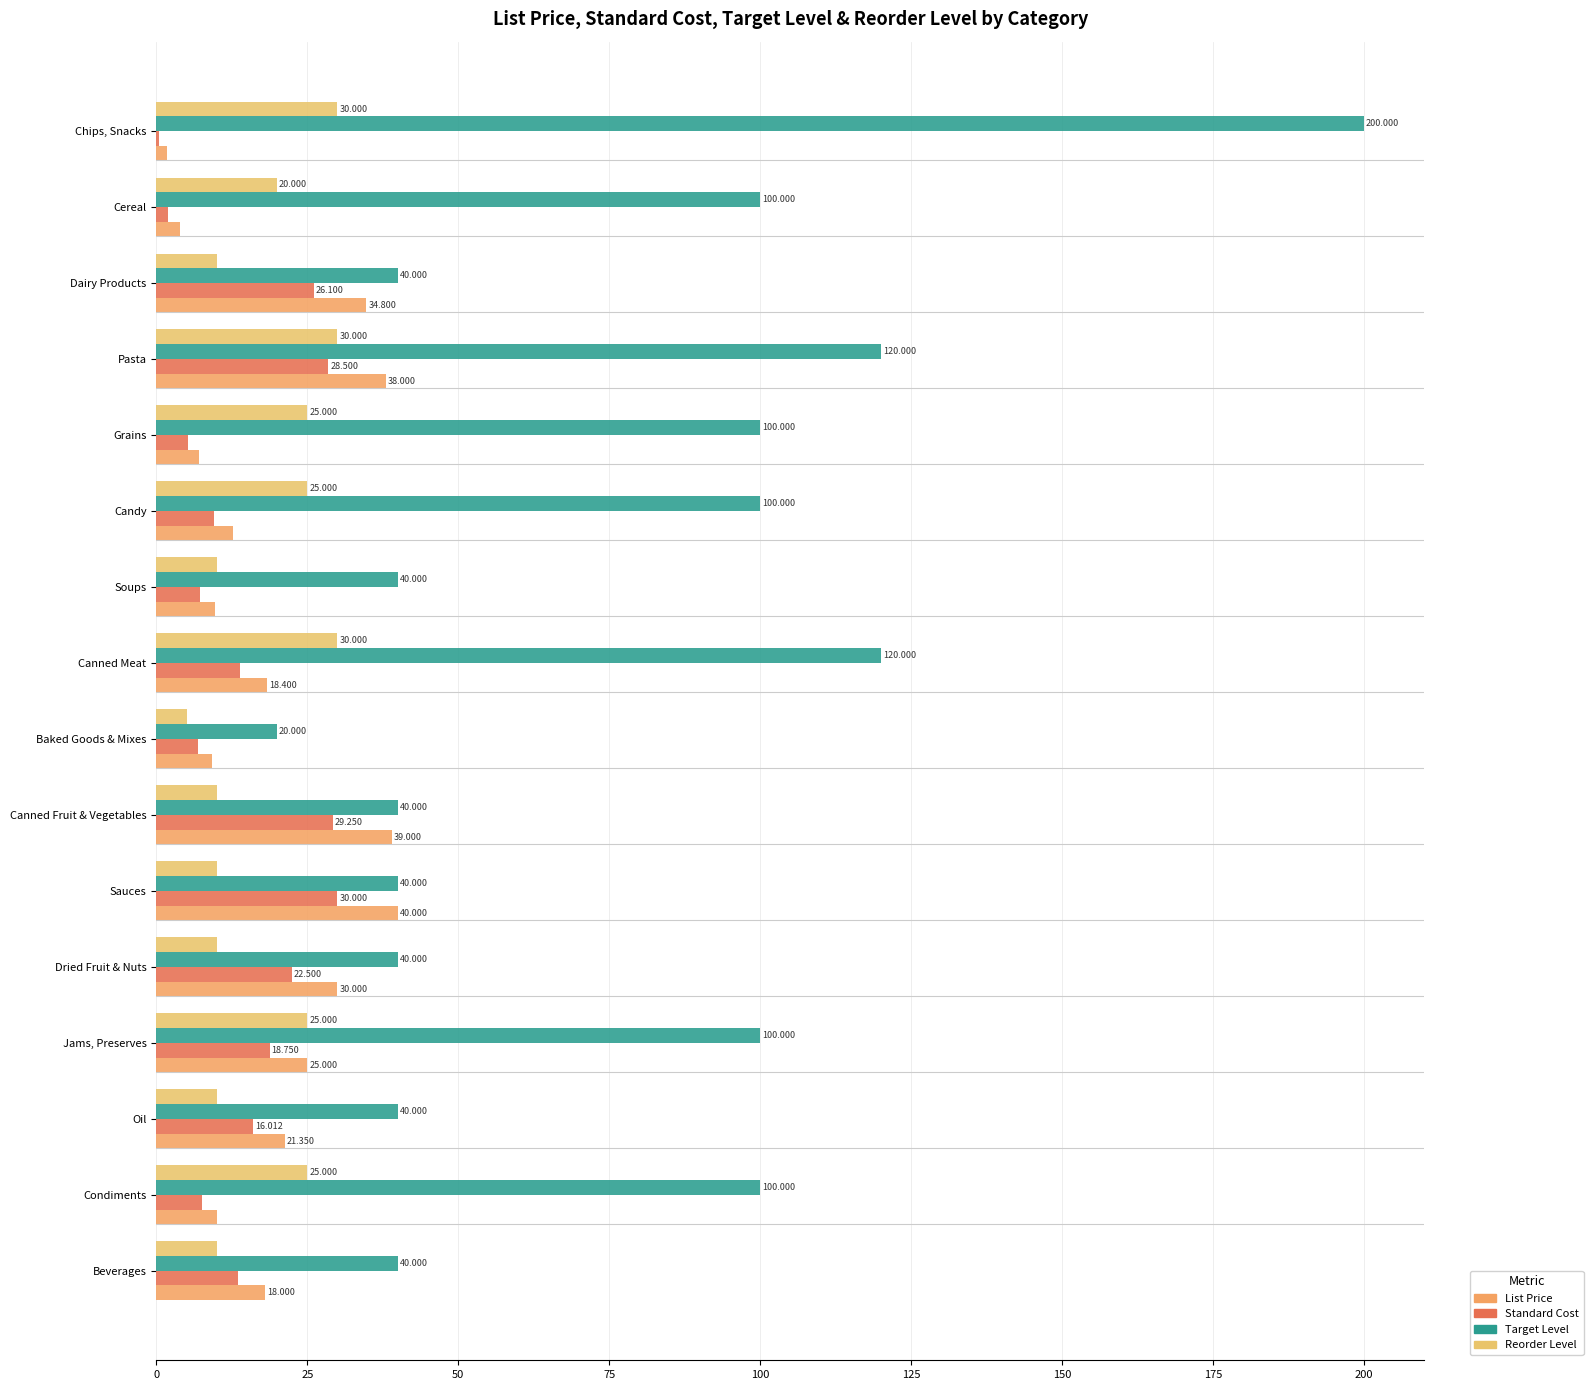

What is the difference between the maximum and minimum values in the Target Level series?

180.0